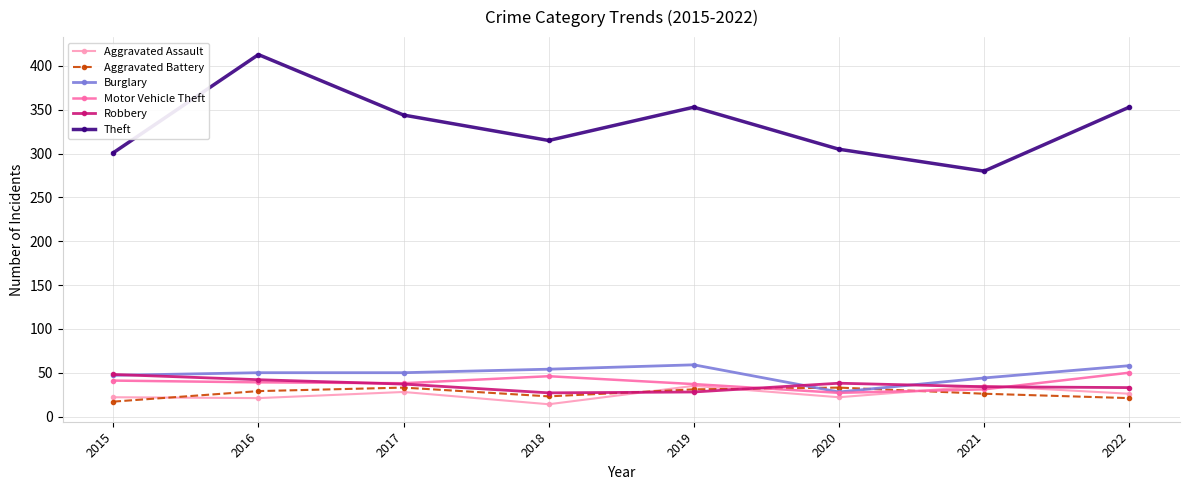

How many distinct data groups are displayed?

6